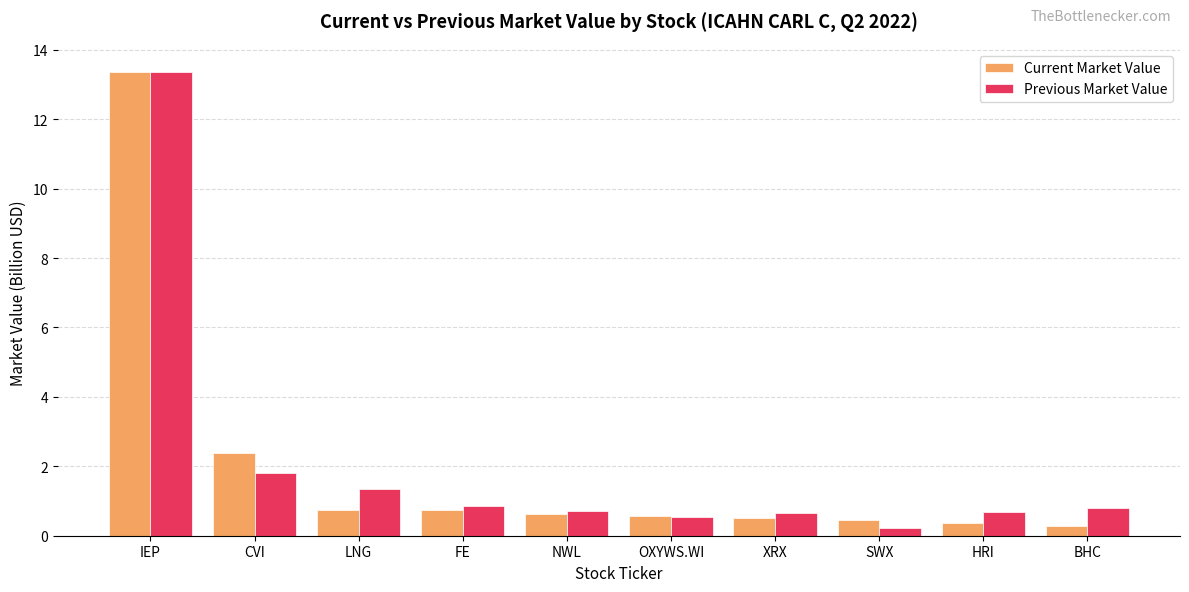

At how many categories does at least one series exceed 0?

10